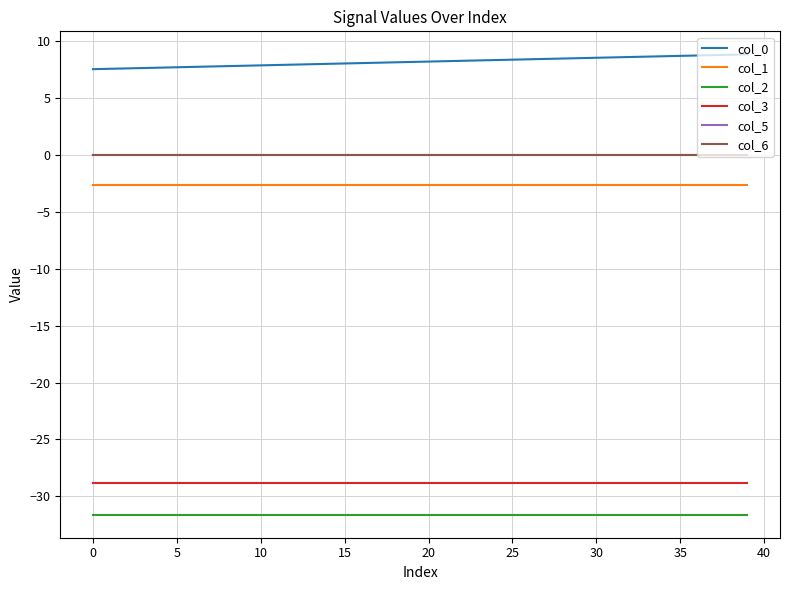

True or false: col_6 and col_3 intersect in this chart.

False